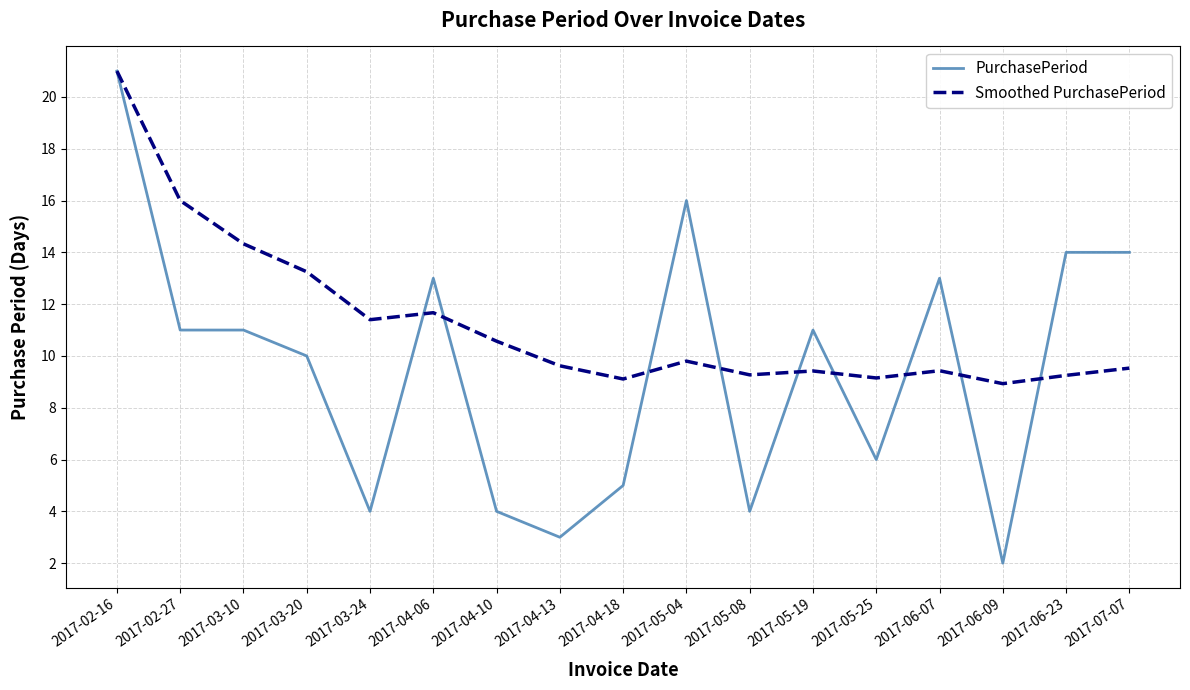

Which label corresponds to the largest value in the chart?

2017-02-16